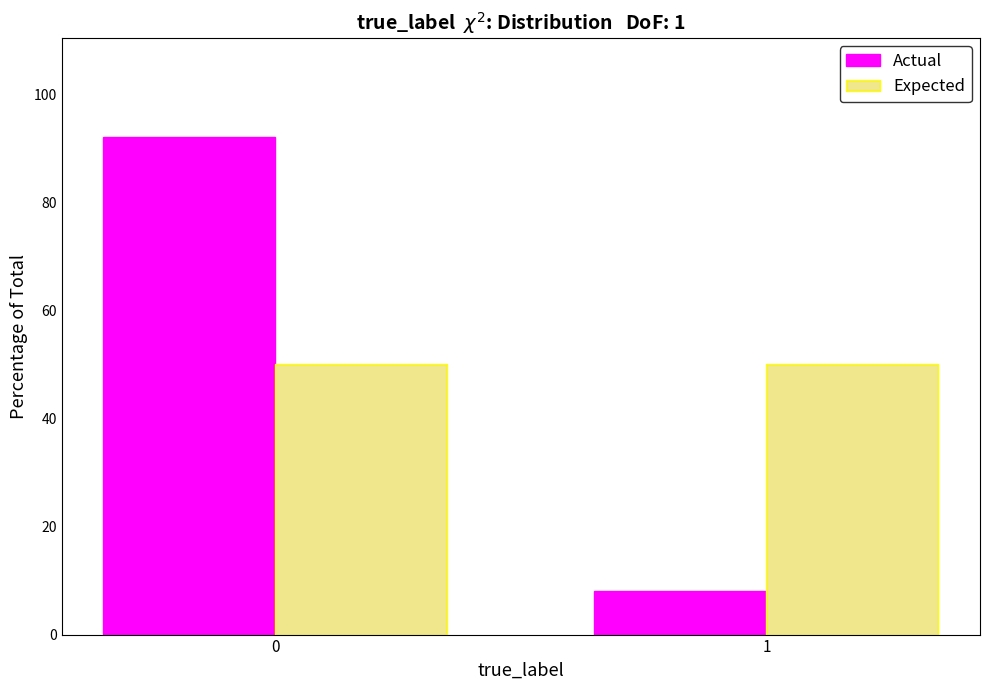

Reading left to right, what are all the values shown in this chart?

Actual: 92	8
Expected: 50	50